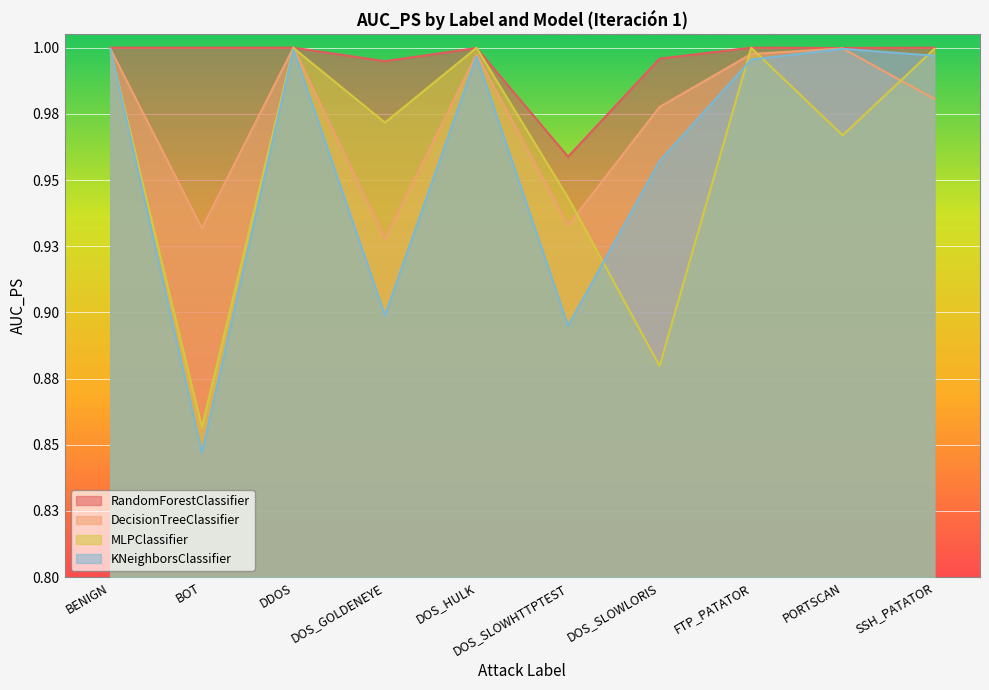

Between which two adjacent categories do DecisionTreeClassifier and MLPClassifier first intersect?

DDOS and DOS_GOLDENEYE